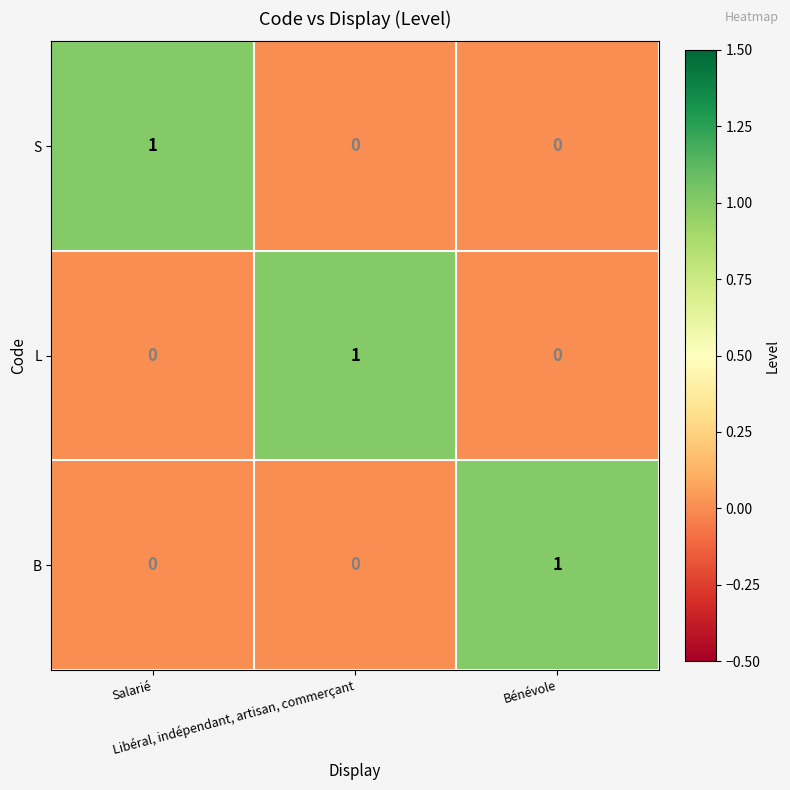

Count the B values in the range 0 to 1.

3